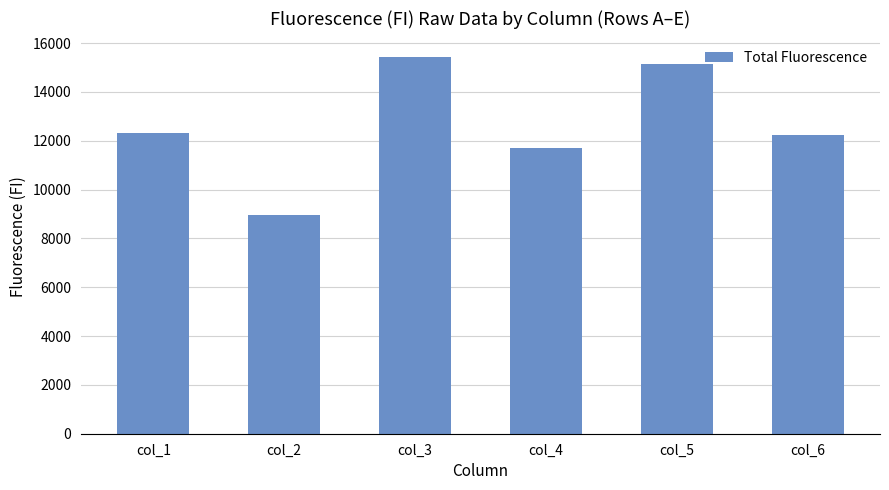

Is it true that the value at col_6 is 4083?

False